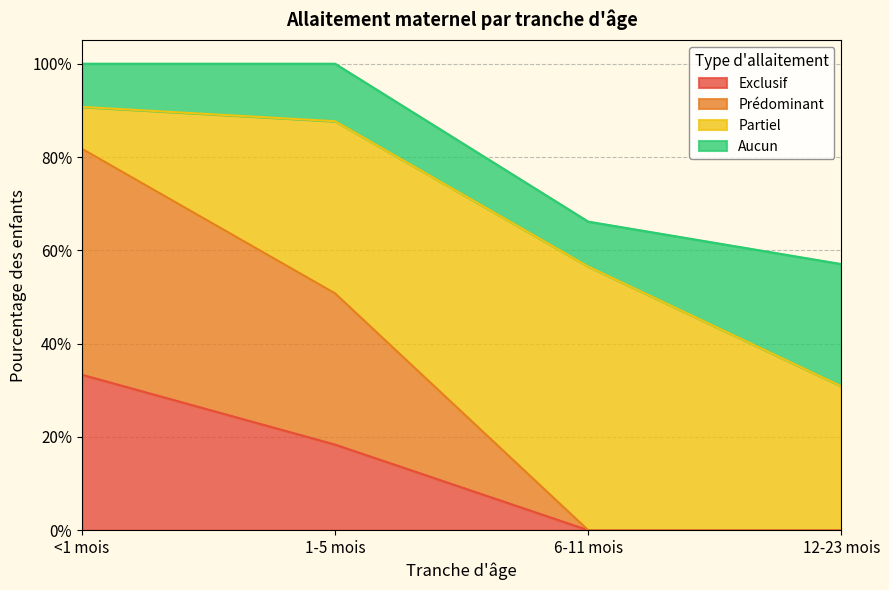

Is it true that Prédominant equals 0.0 at 12-23 mois?

True